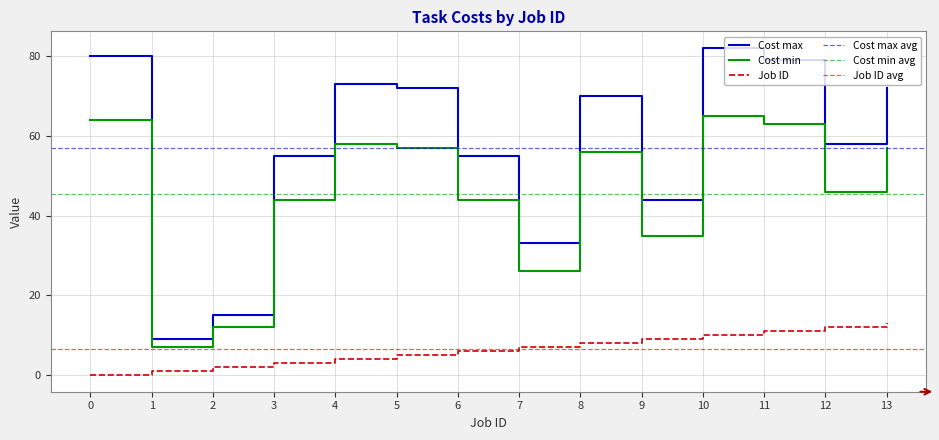

The value of Cost max at 9 is 44. True or false?

True